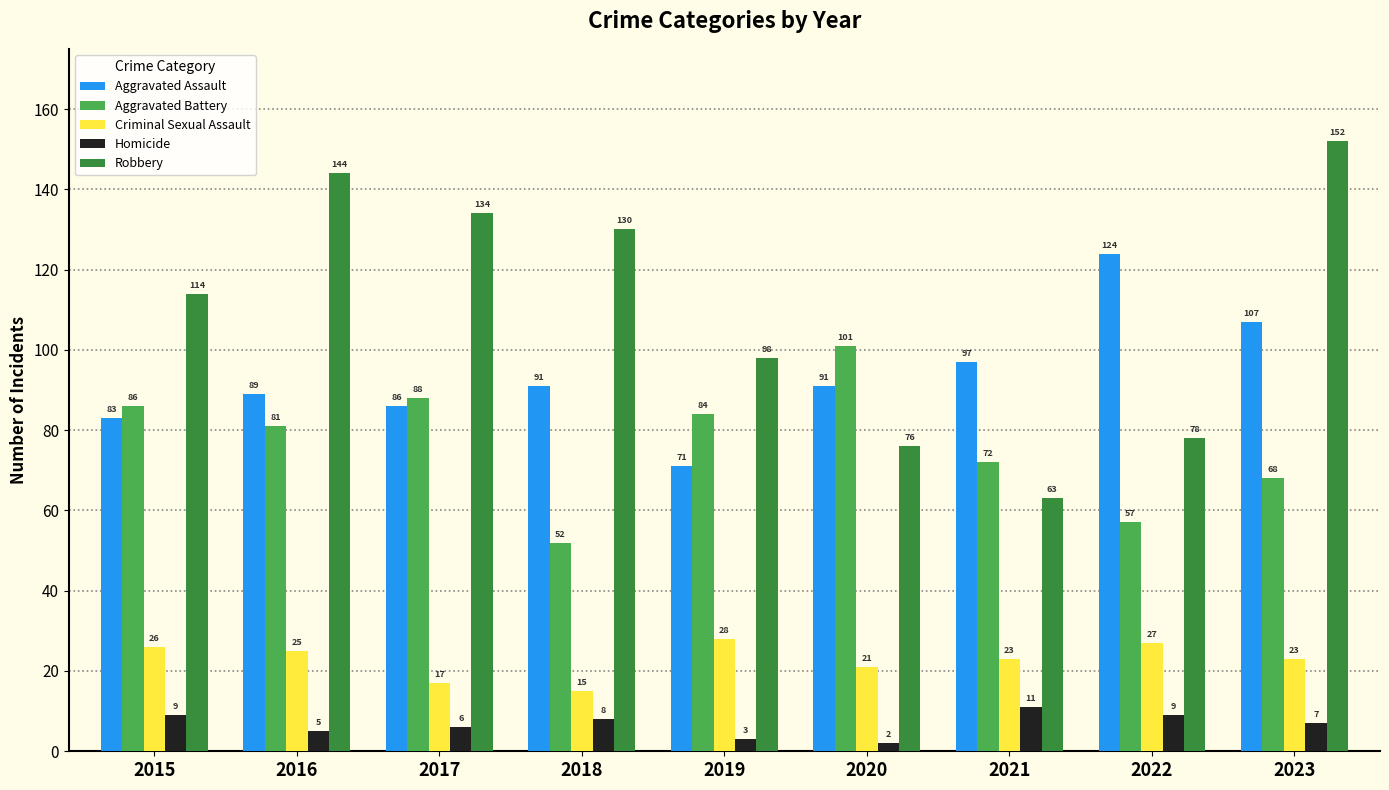

What is the value of the Robbery bar at the 6th from the left?

76